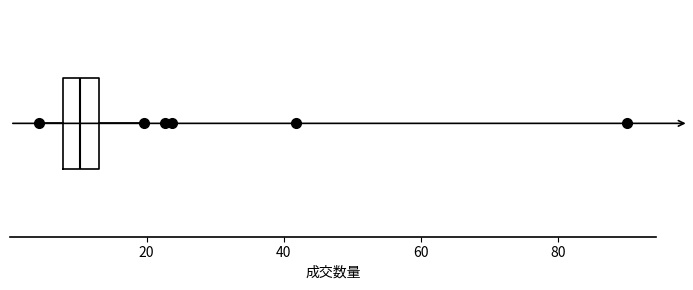

Transcribe this box plot: give where the median line is, the range the box spans, and where the two whiskers end, as read against the x-axis. The values are not printed on the chart, so give them approximately, as read against the axis.

median 10, box 8 to 14, whiskers 4 to 20